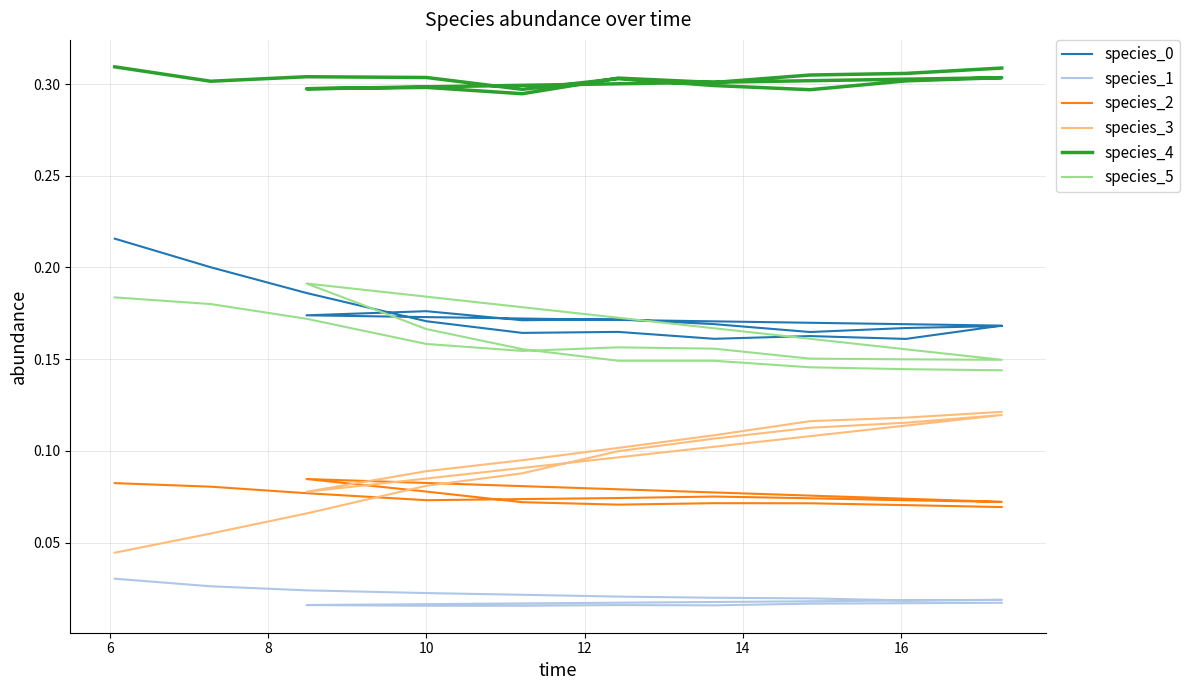

What is the highest value of the species_4 series?

0.3